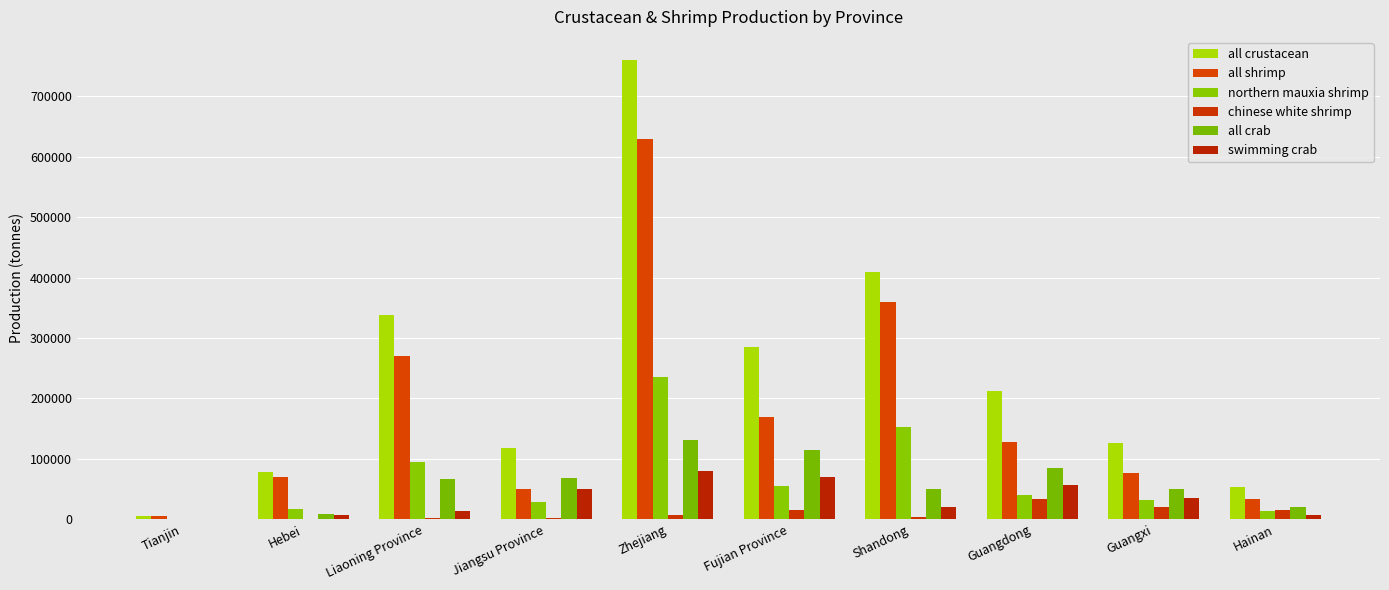

What is the sum of the all shrimp values at Guangdong and Jiangsu Province?

177211